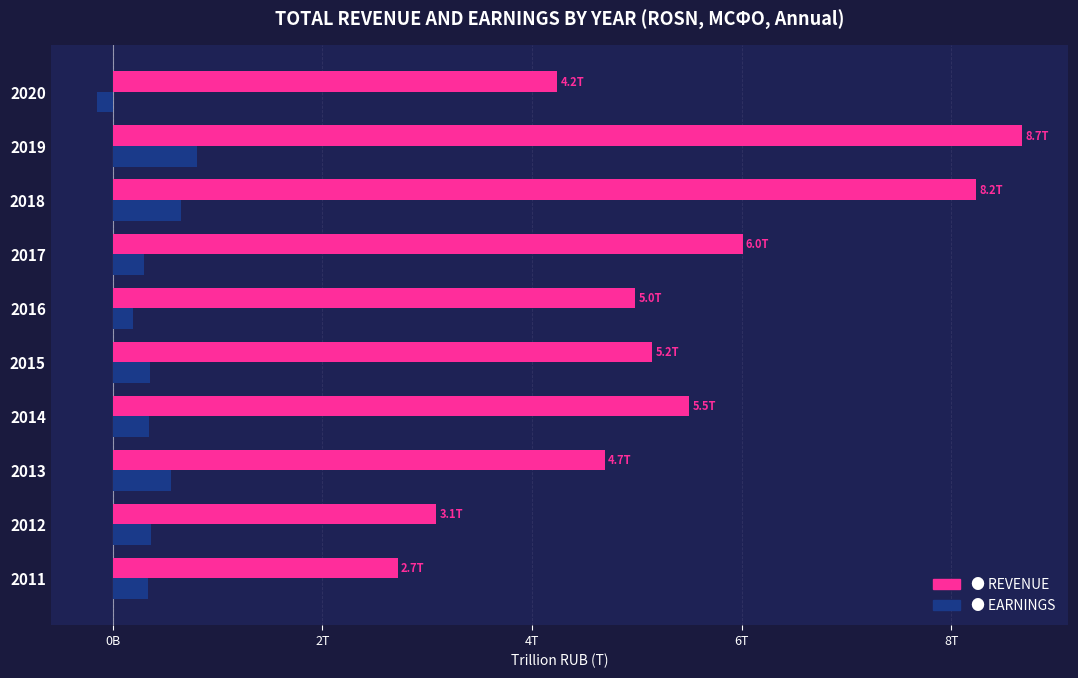

Count the number of data series in this chart.

2